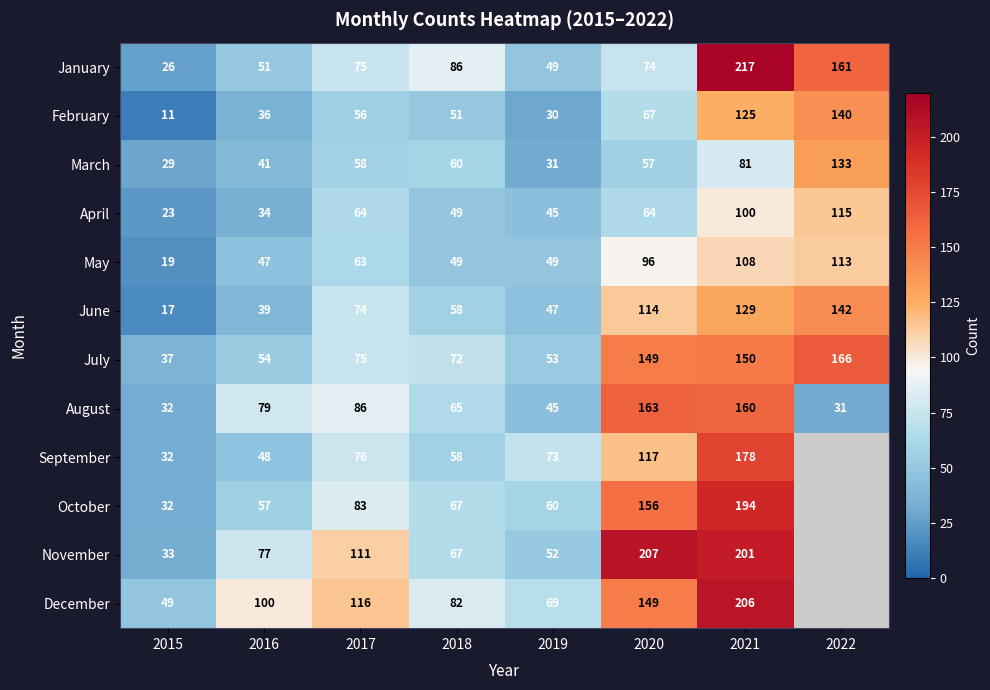

Where is August nearest to the value 97?

2017